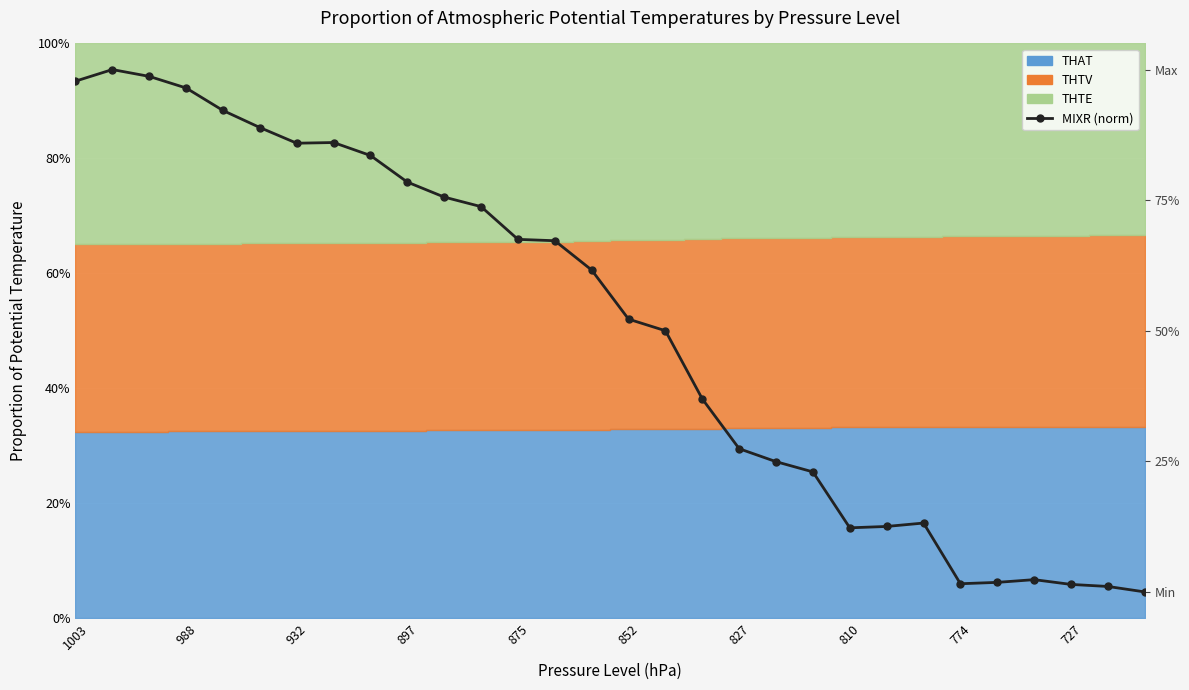

What is the label of the 29th point from the left?

28